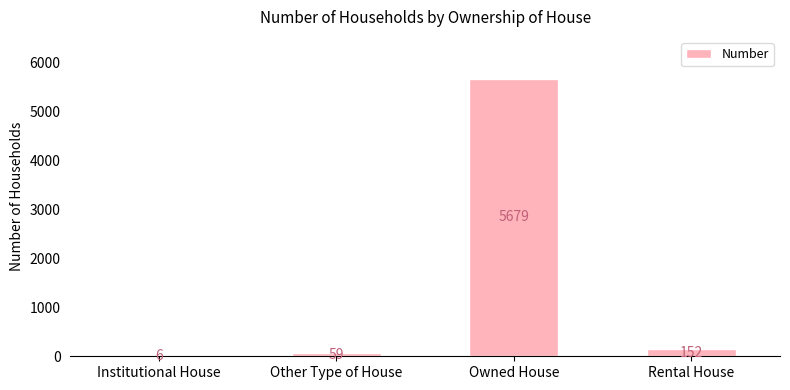

True or false: the data shows 6 at Institutional House.

True